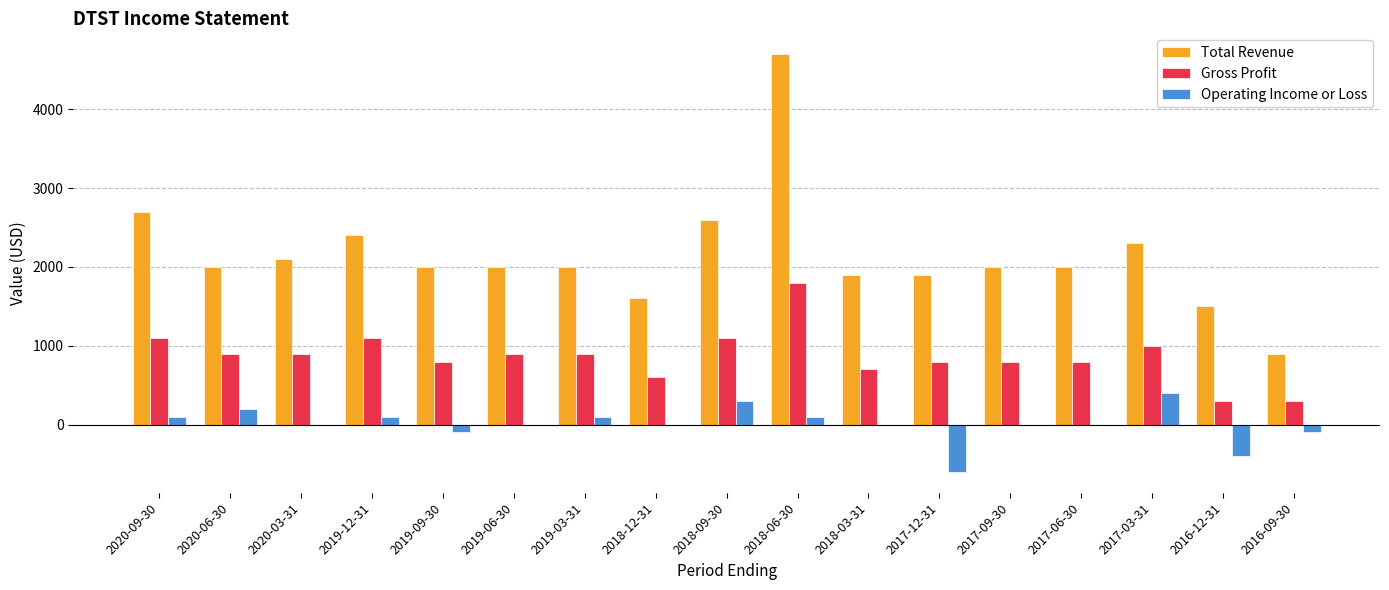

What is the sum of all Gross Profit values?

14800